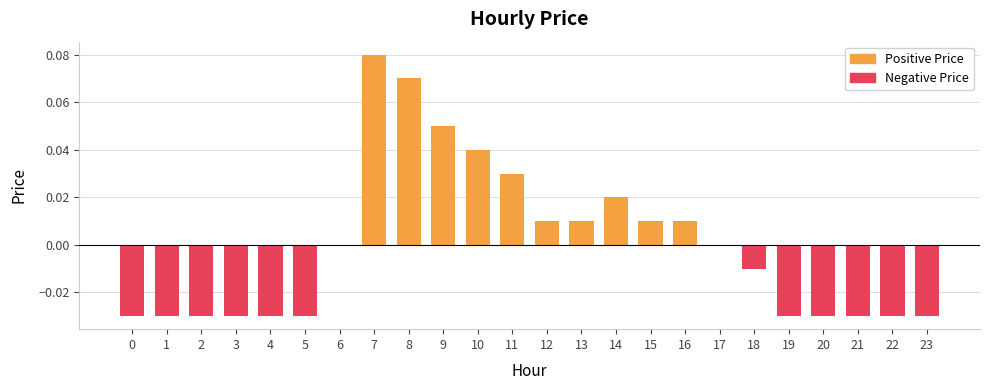

List the series in order of their peak value, highest first.

Positive Price, Negative Price